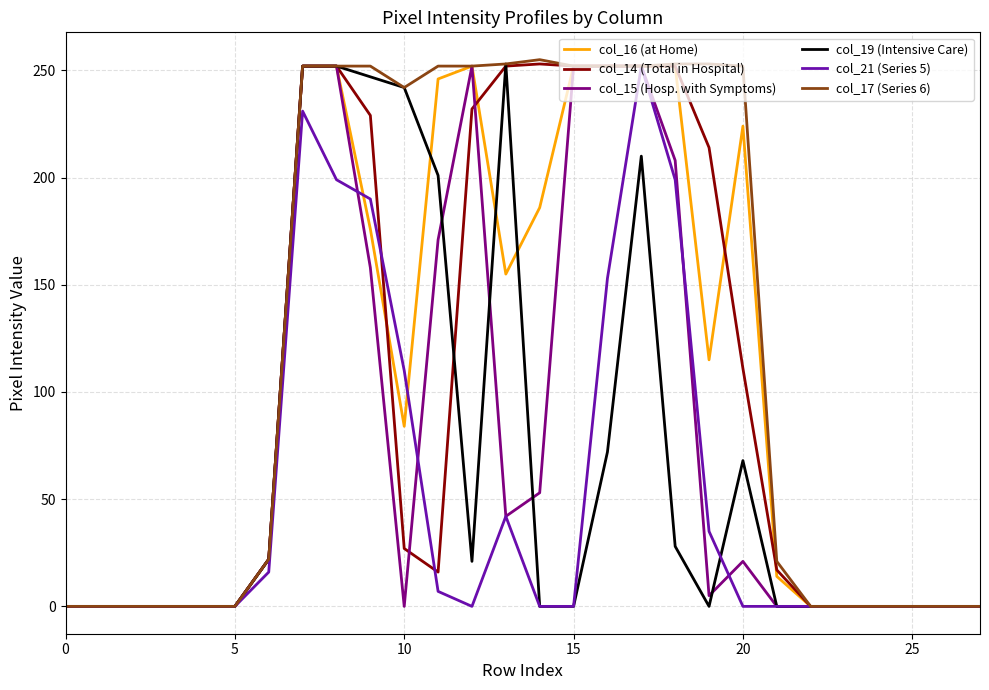

How many lines are shown in the chart?

6